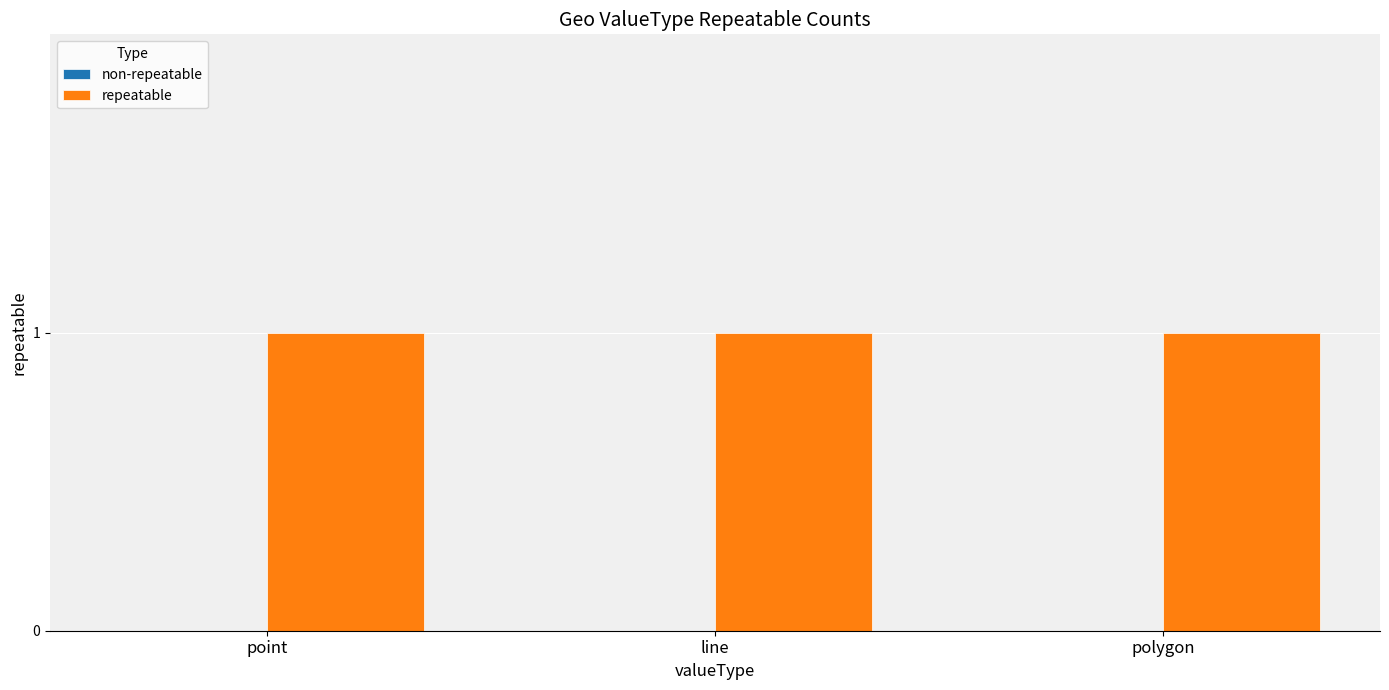

At how many categories does at least one series exceed 0?

3